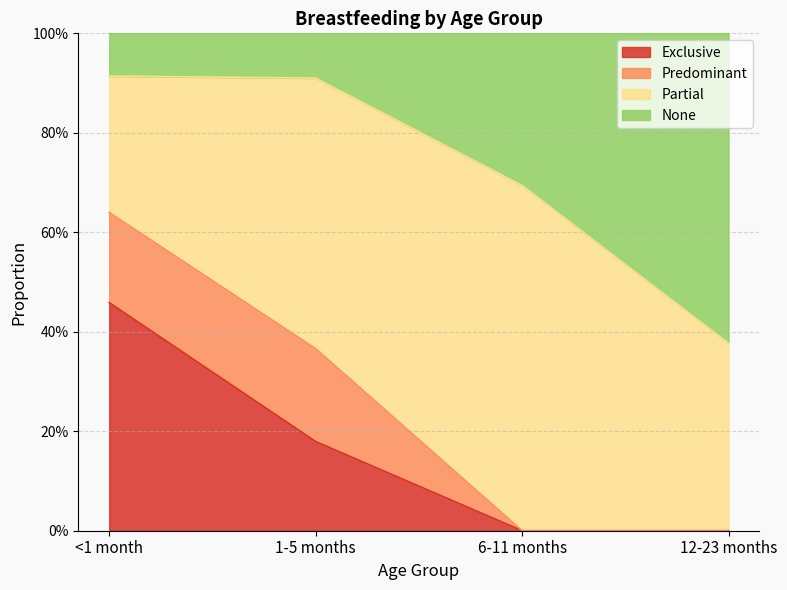

What are all the series names shown in the legend?

Exclusive, Predominant, Partial, None